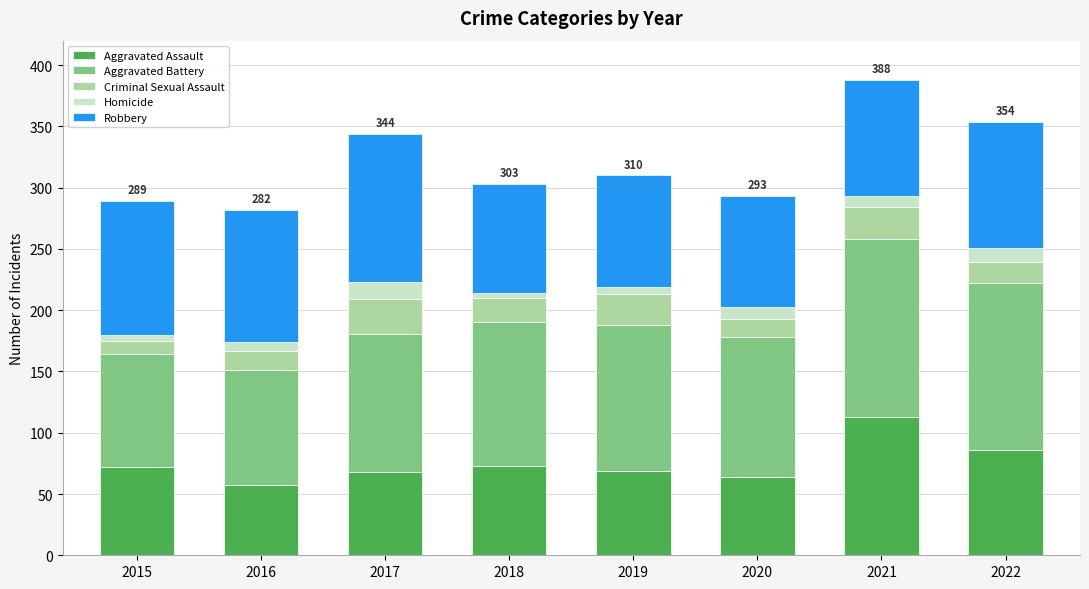

The Aggravated Assault series shows 40 at 2018. True or false?

False